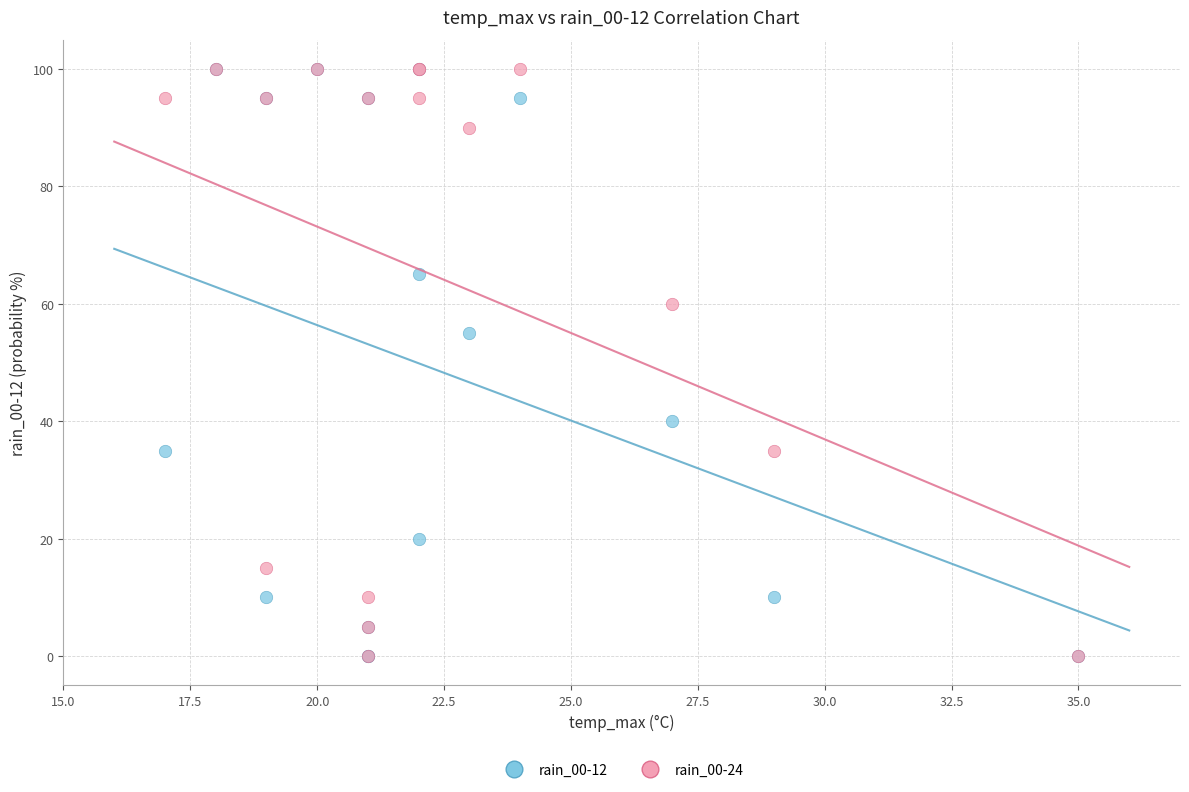

Across all series, what Y value is closest to 50?

55